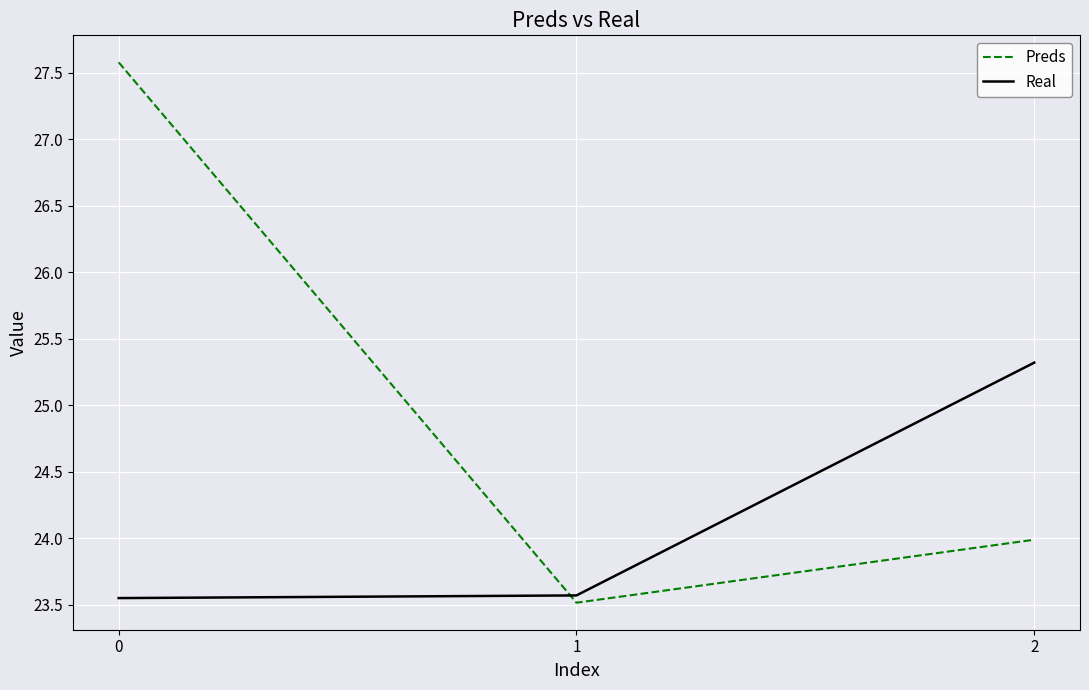

What are all the series names shown in the legend?

Preds, Real